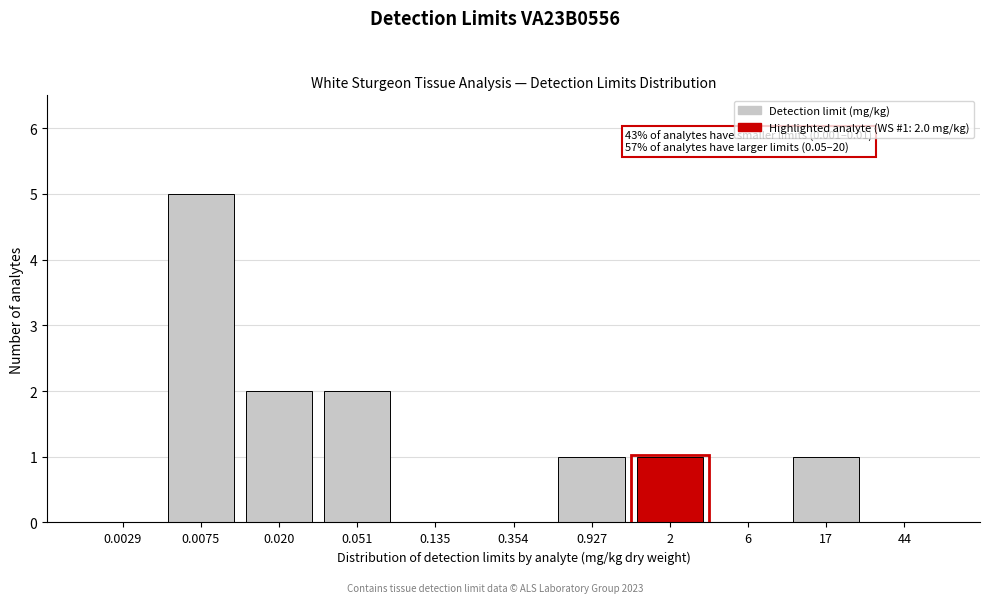

Reading right to left, transcribe all the data shown in this chart.

44=0	17=1	6=0	2=1	0.927=1	0.354=0	0.135=0	0.051=2	0.020=2	0.0075=5	0.0029=0